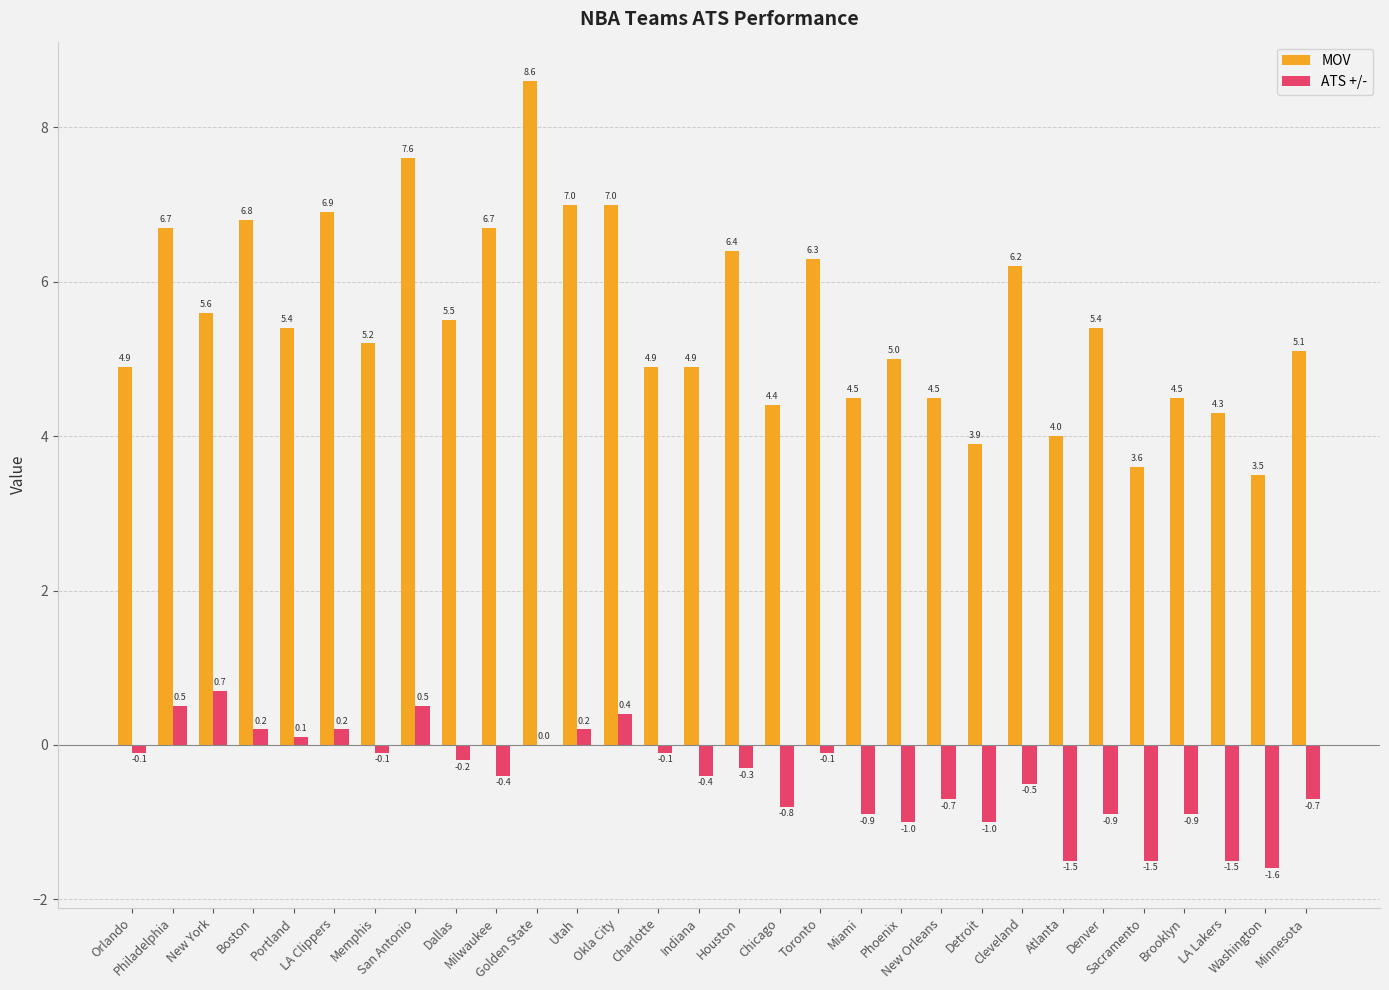

Reading right to left, extract all data points from this chart.

MOV: 5.1	3.5	4.3	4.5	3.6	5.4	4.0	6.2	3.9	4.5	5.0	4.5	6.3	4.4	6.4	4.9	4.9	7.0	7.0	8.6	6.7	5.5	7.6	5.2	6.9	5.4	6.8	5.6	6.7	4.9
ATS +/-: -0.7	-1.6	-1.5	-0.9	-1.5	-0.9	-1.5	-0.5	-1.0	-0.7	-1.0	-0.9	-0.1	-0.8	-0.3	-0.4	-0.1	0.4	0.2	0.0	-0.4	-0.2	0.5	-0.1	0.2	0.1	0.2	0.7	0.5	-0.1